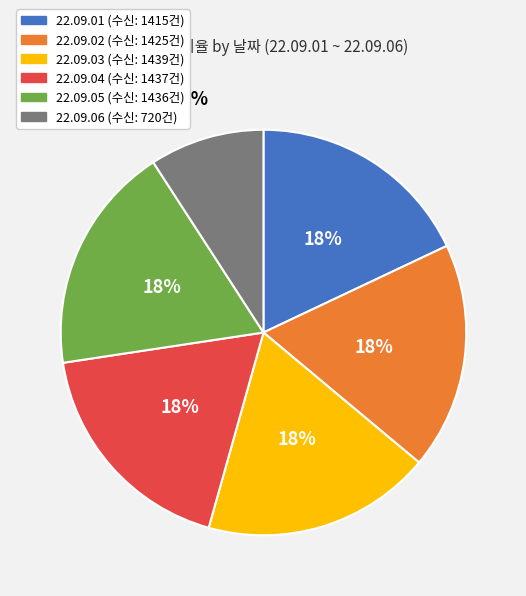

To the nearest percent, what is the average slice percentage?

17%